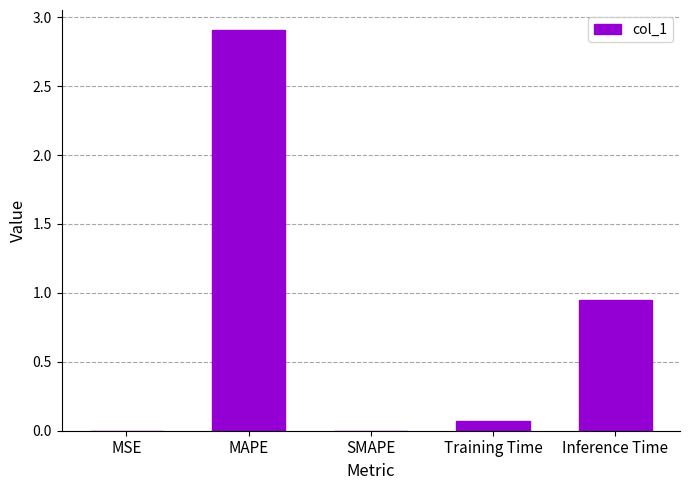

The chart shows a value of 1.3 at Inference Time. True or false?

False